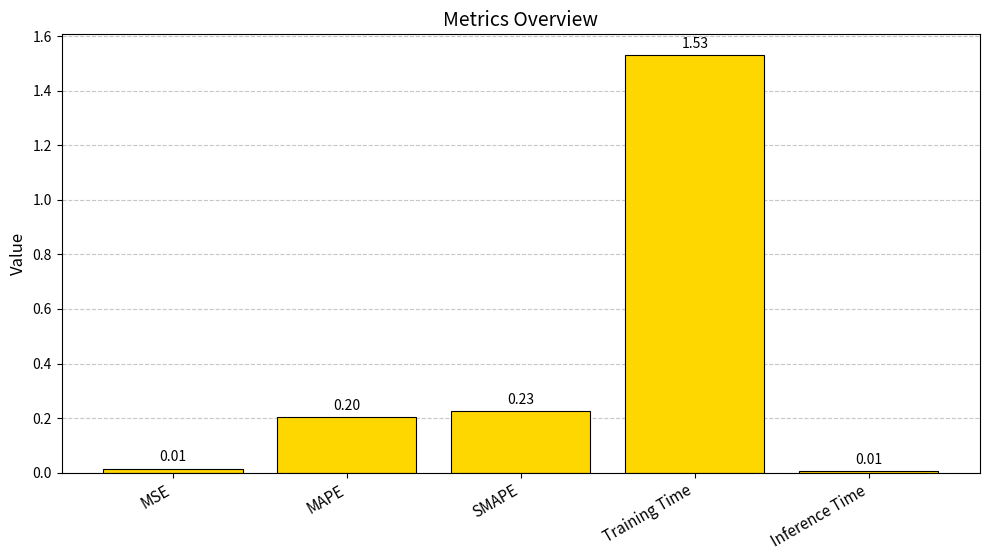

Count the number of categories in the chart.

5